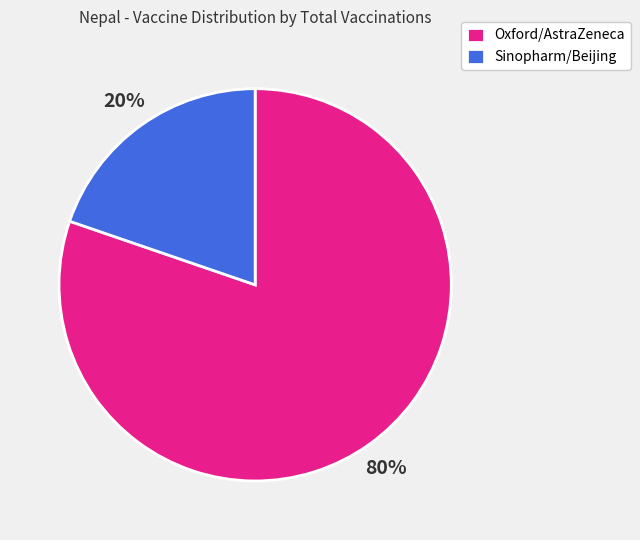

Which has a higher value, Oxford/AstraZeneca or Sinopharm/Beijing?

Oxford/AstraZeneca